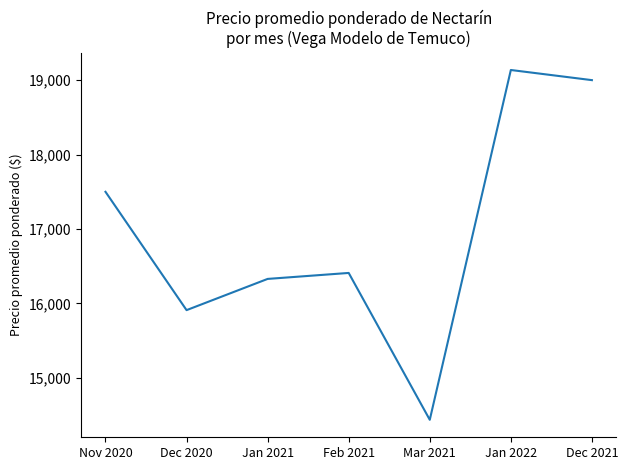

At which category does the data reach its first local valley?

Dec 2020